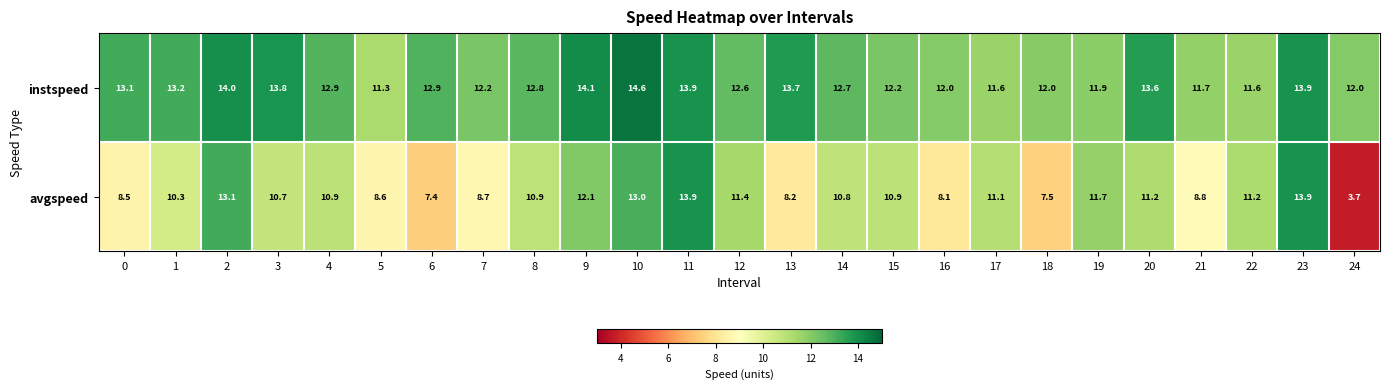

At 4, list the series in order from smallest to largest.

avgspeed, instspeed